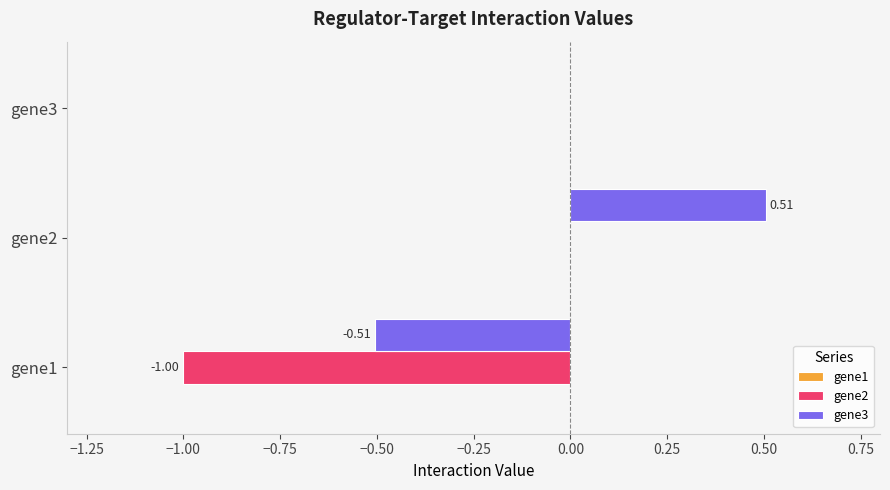

Between gene2 and gene3, which series saw the biggest shift?

gene3